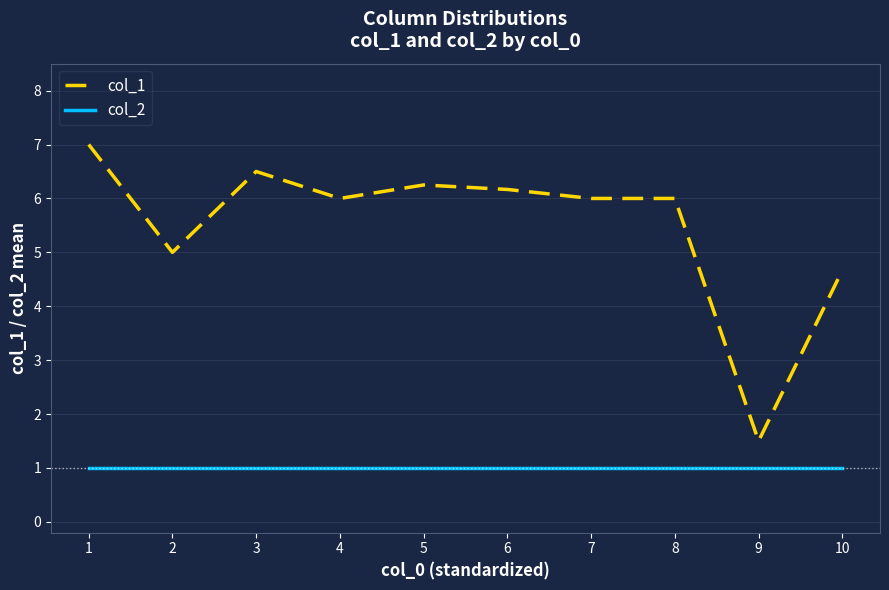

What is the maximum value for col_1?

7.0